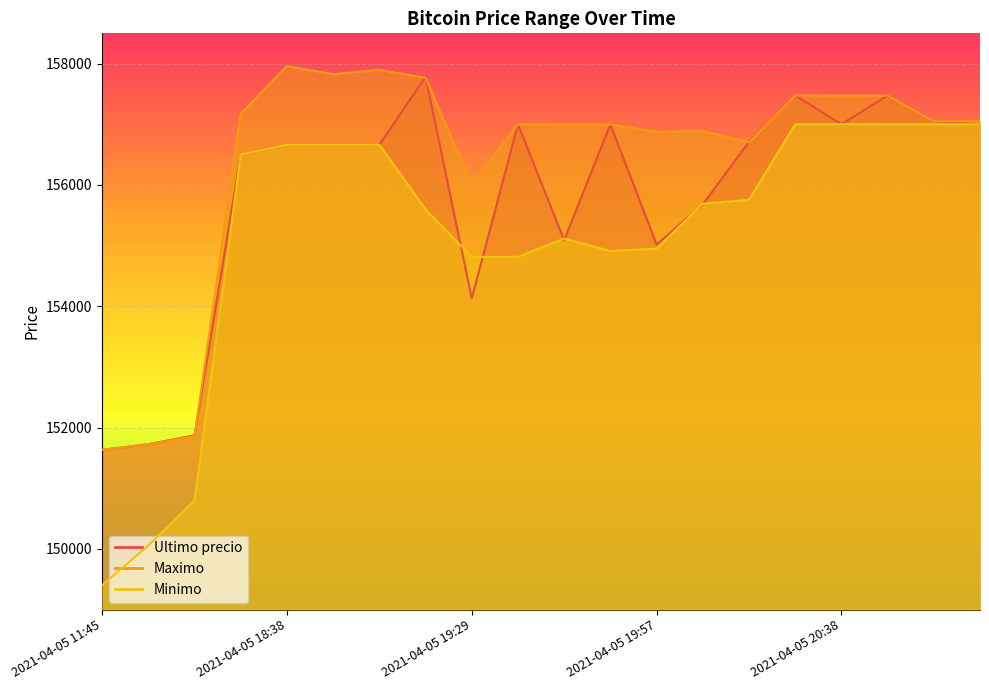

Reading right to left, extract all data points from this chart.

Ultimo precio: 2021-04-05 20:58=157000	2021-04-05 20:52=157050	2021-04-05 20:46=157474	2021-04-05 20:38=157002	2021-04-05 20:28=157477	2021-04-05 20:15=156711	2021-04-05 20:05=155679	2021-04-05 19:57=155017	2021-04-05 19:51=156999	2021-04-05 19:46=155090	2021-04-05 19:38=157000	2021-04-05 19:29=154130	2021-04-05 19:17=157782	2021-04-05 19:06=156663	2021-04-05 18:53=156663	2021-04-05 18:38=156663	2021-04-05 18:21=156502	2021-04-05 16:21=151872	2021-04-05 16:00=151727	2021-04-05 11:45=151633
Maximo: 2021-04-05 20:58=157050	2021-04-05 20:52=157050	2021-04-05 20:46=157474	2021-04-05 20:38=157474	2021-04-05 20:28=157477	2021-04-05 20:15=156700	2021-04-05 20:05=156887	2021-04-05 19:57=156878	2021-04-05 19:51=156996	2021-04-05 19:46=156997	2021-04-05 19:38=157000	2021-04-05 19:29=156000	2021-04-05 19:17=157766	2021-04-05 19:06=157899	2021-04-05 18:53=157827	2021-04-05 18:38=157960	2021-04-05 18:21=157175	2021-04-05 16:21=151858	2021-04-05 16:00=151727	2021-04-05 11:45=151633
Minimo: 2021-04-05 20:58=157000	2021-04-05 20:52=157000	2021-04-05 20:46=157001	2021-04-05 20:38=157003	2021-04-05 20:28=157000	2021-04-05 20:15=155755	2021-04-05 20:05=155692	2021-04-05 19:57=154951	2021-04-05 19:51=154911	2021-04-05 19:46=155117	2021-04-05 19:38=154815	2021-04-05 19:29=154815	2021-04-05 19:17=155596	2021-04-05 19:06=156663	2021-04-05 18:53=156663	2021-04-05 18:38=156663	2021-04-05 18:21=156502	2021-04-05 16:21=150798	2021-04-05 16:00=150056	2021-04-05 11:45=149404